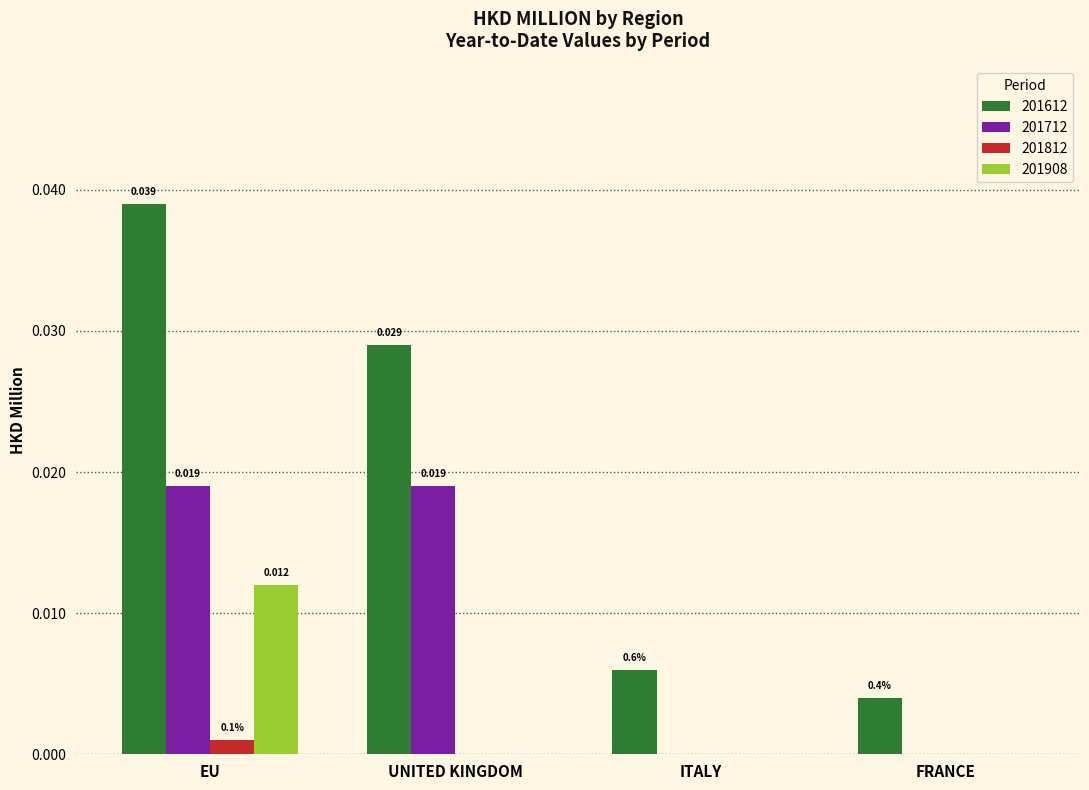

At which label is 201612 closest to 0?

FRANCE